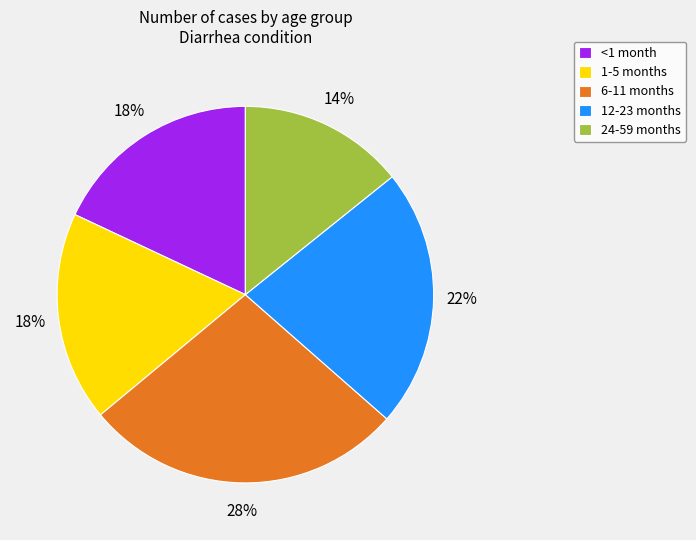

Do 12-23 months and 24-59 months together represent more than half of the pie?

No